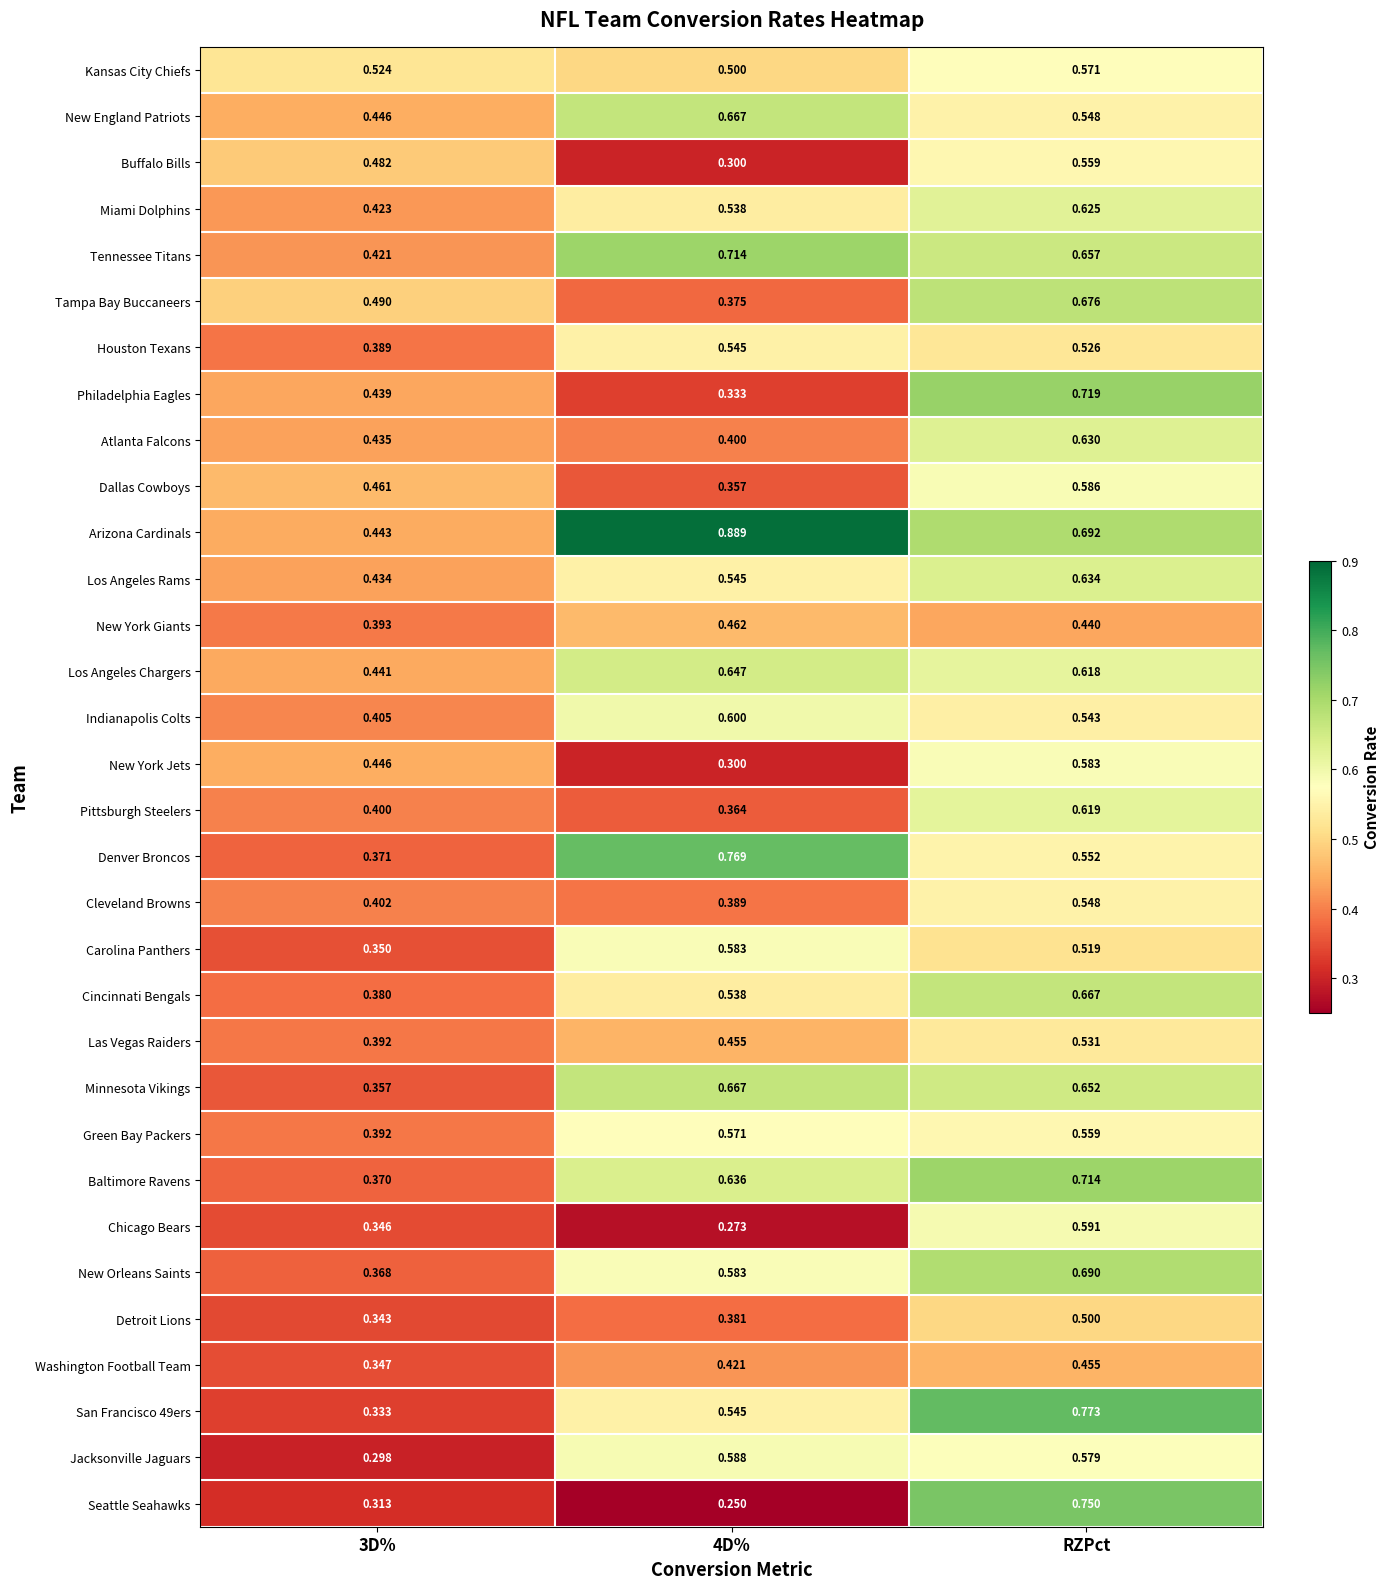

Which series has the largest range (max minus min)?

Seattle Seahawks